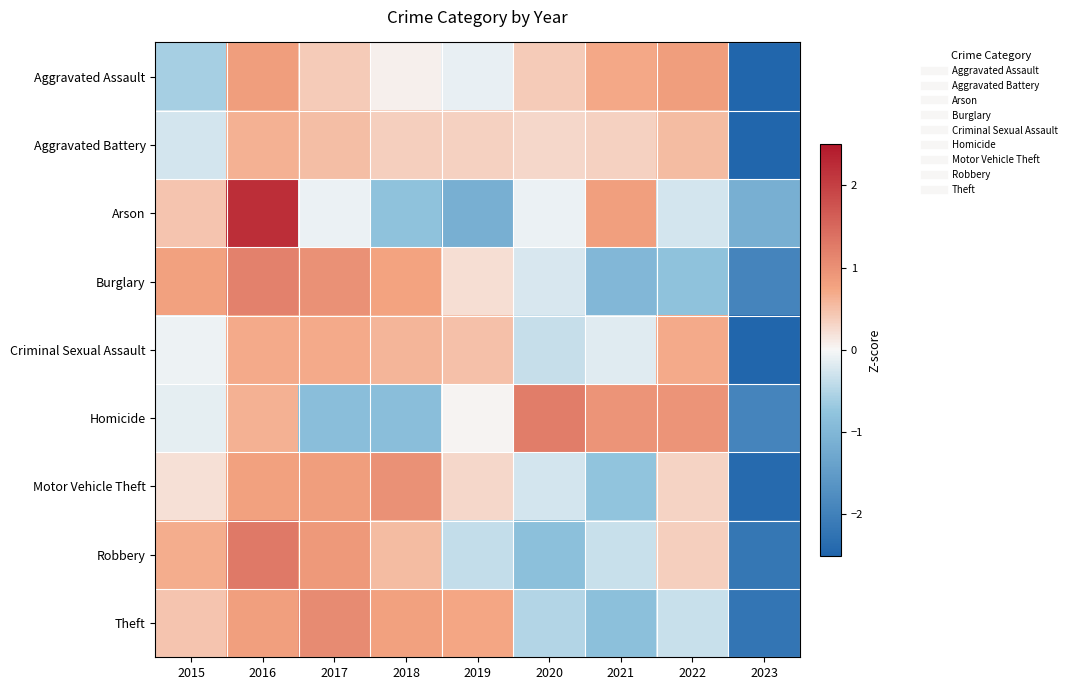

What is the maximum value shown in the chart?

2.2